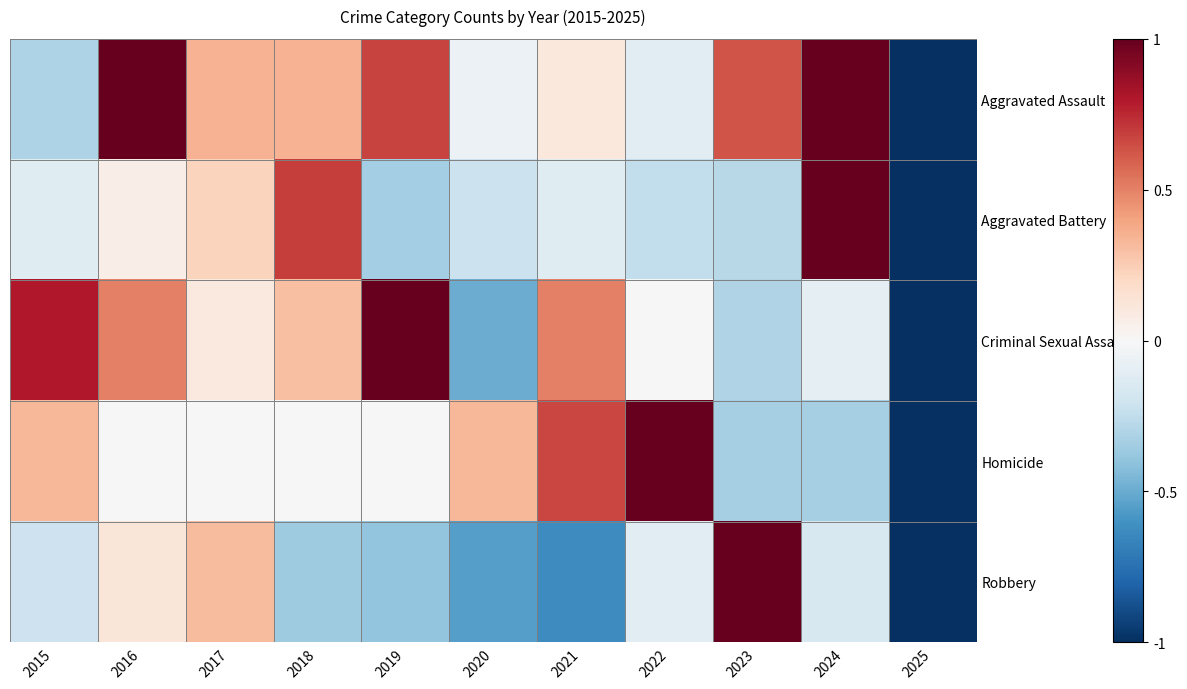

Reading right to left, what are all the values shown in this chart?

Aggravated Assault: 2025=-1.0	2024=1.0	2023=0.6	2022=-0.1	2021=0.1	2020=-0.1	2019=0.7	2018=0.3	2017=0.3	2016=1.0	2015=-0.3
Aggravated Battery: 2025=-1.0	2024=1.0	2023=-0.3	2022=-0.2	2021=-0.1	2020=-0.2	2019=-0.3	2018=0.7	2017=0.2	2016=0.1	2015=-0.1
Criminal Sexual Assault: 2025=-1.0	2024=-0.1	2023=-0.3	2022=0.0	2021=0.5	2020=-0.5	2019=1.0	2018=0.3	2017=0.1	2016=0.5	2015=0.8
Homicide: 2025=-1.0	2024=-0.3	2023=-0.3	2022=1.0	2021=0.7	2020=0.3	2019=0.0	2018=0.0	2017=0.0	2016=0.0	2015=0.3
Robbery: 2025=-1.0	2024=-0.2	2023=1.0	2022=-0.1	2021=-0.6	2020=-0.6	2019=-0.4	2018=-0.4	2017=0.3	2016=0.1	2015=-0.2